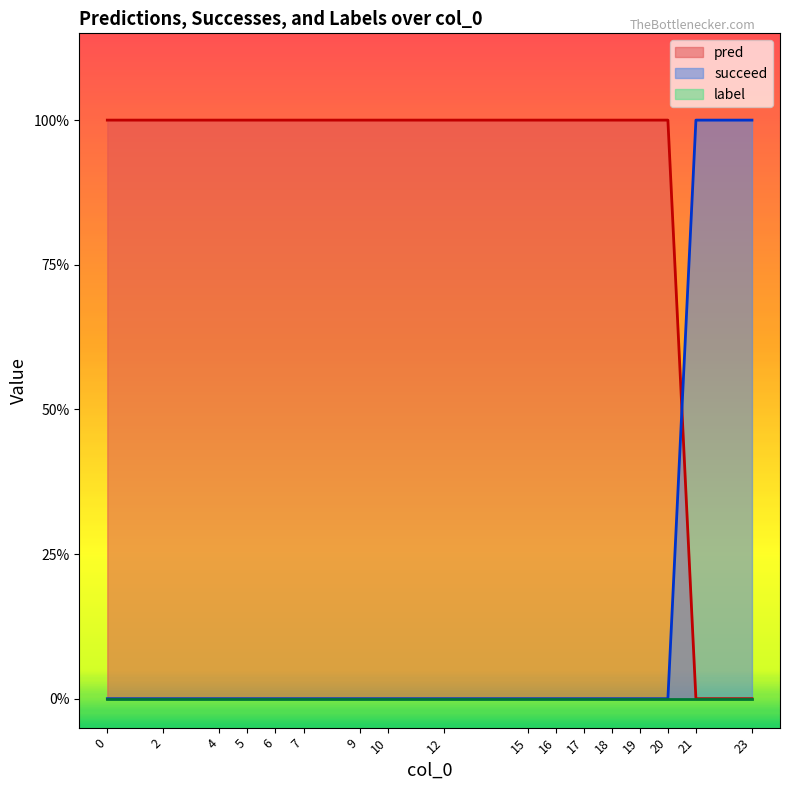

True or false: pred has a value of 1 at 19.

True